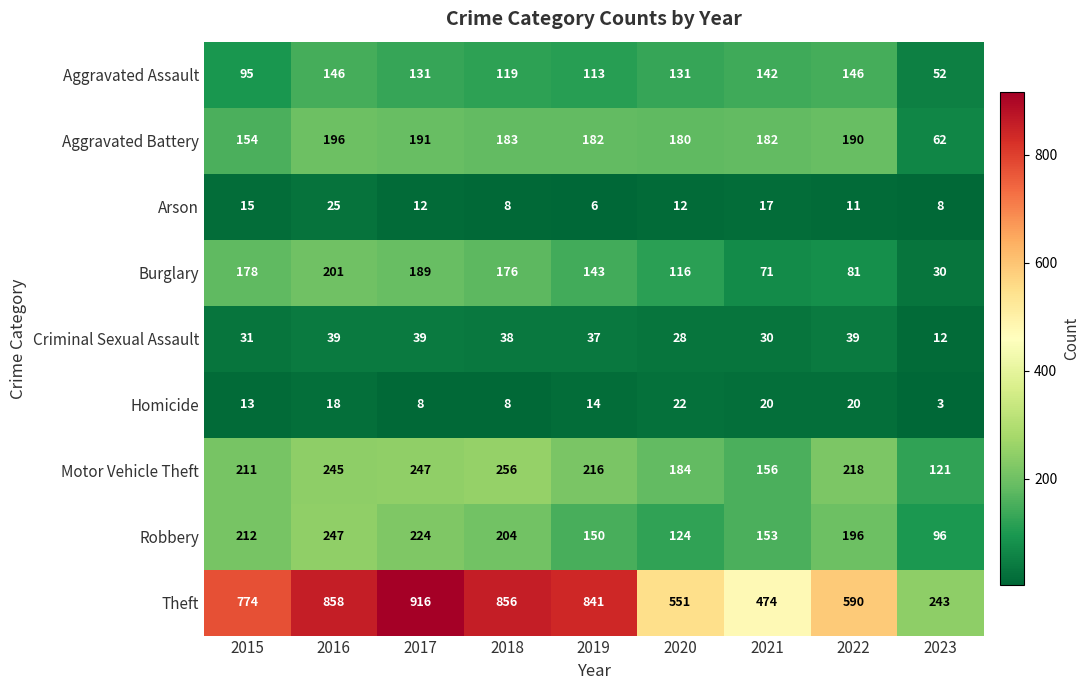

At which label does Aggravated Battery first exceed 182?

2016